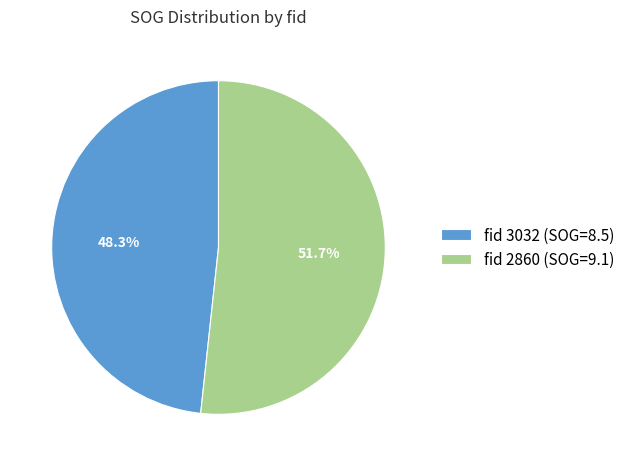

Which slice is the largest?

fid 2860 (SOG=9.1)